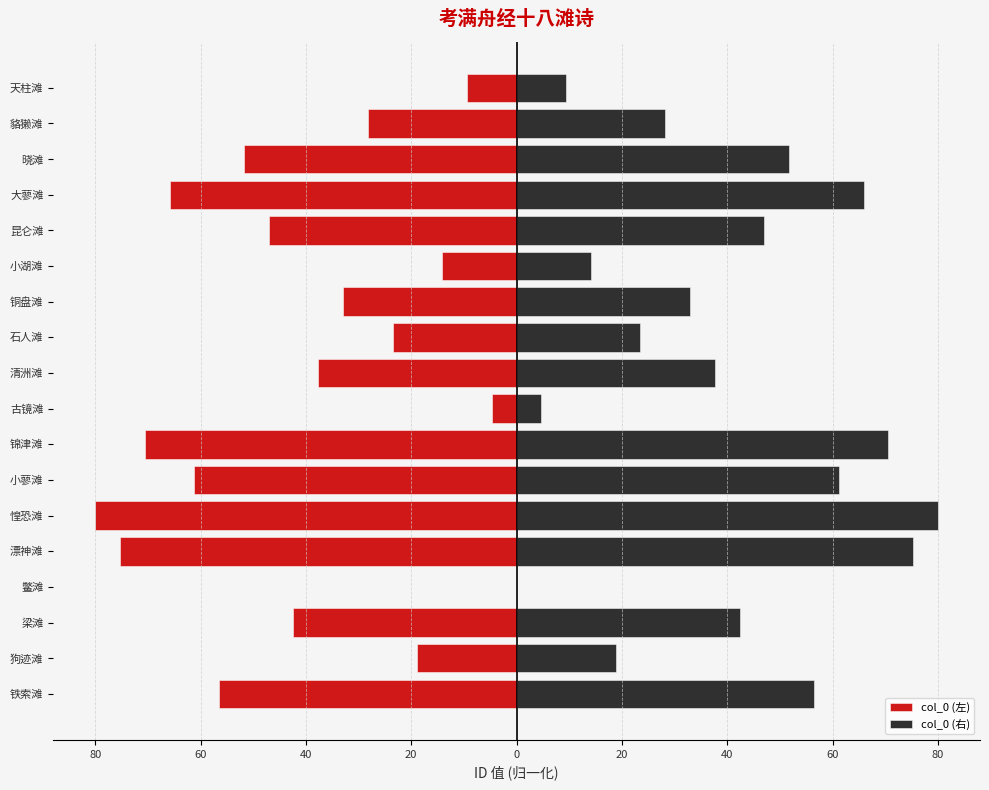

Is it true that col_0 (右) equals 70.6 at 锦津滩?

True